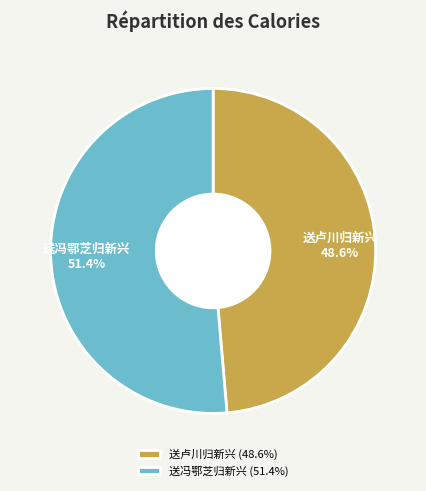

What percentage is NOT represented by 送冯鄂芝归新兴?

48.6%